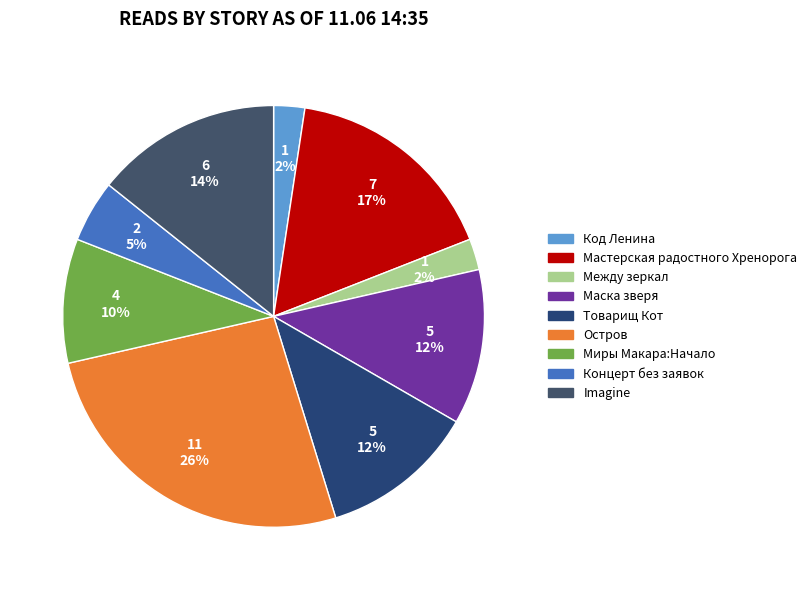

Count the number of slices in the pie.

9